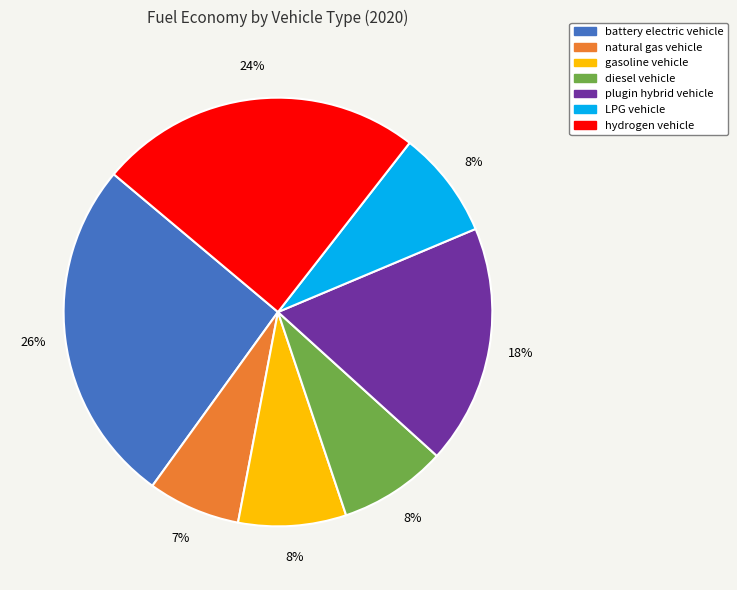

Does battery electric vehicle account for over 50% of the chart?

No